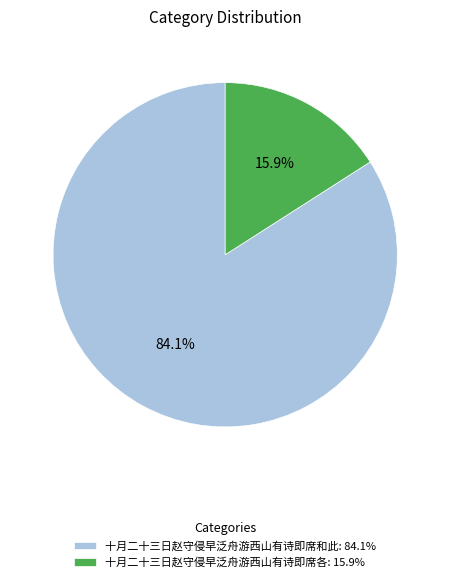

To the nearest percent, what portion does 十月二十三日赵守侵早泛舟游西山有诗即席各 represent?

16%